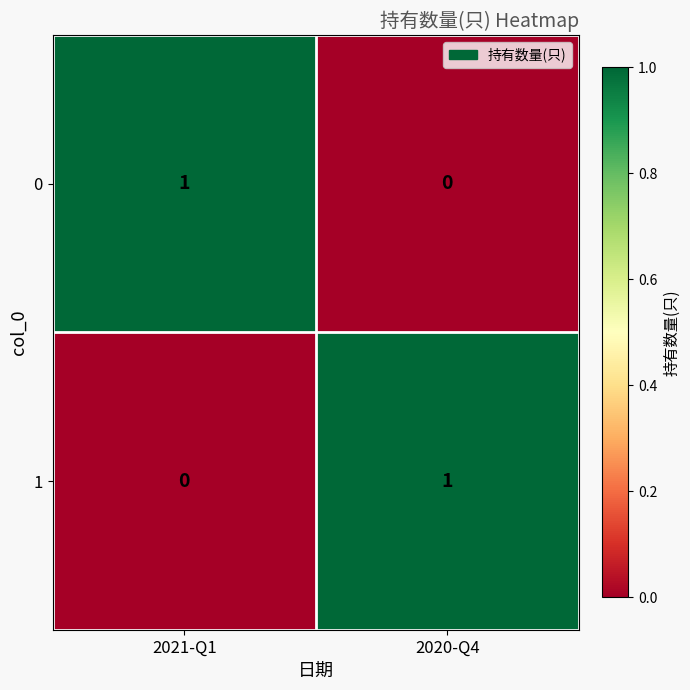

At which label does 0 reach its minimum?

2020-Q4